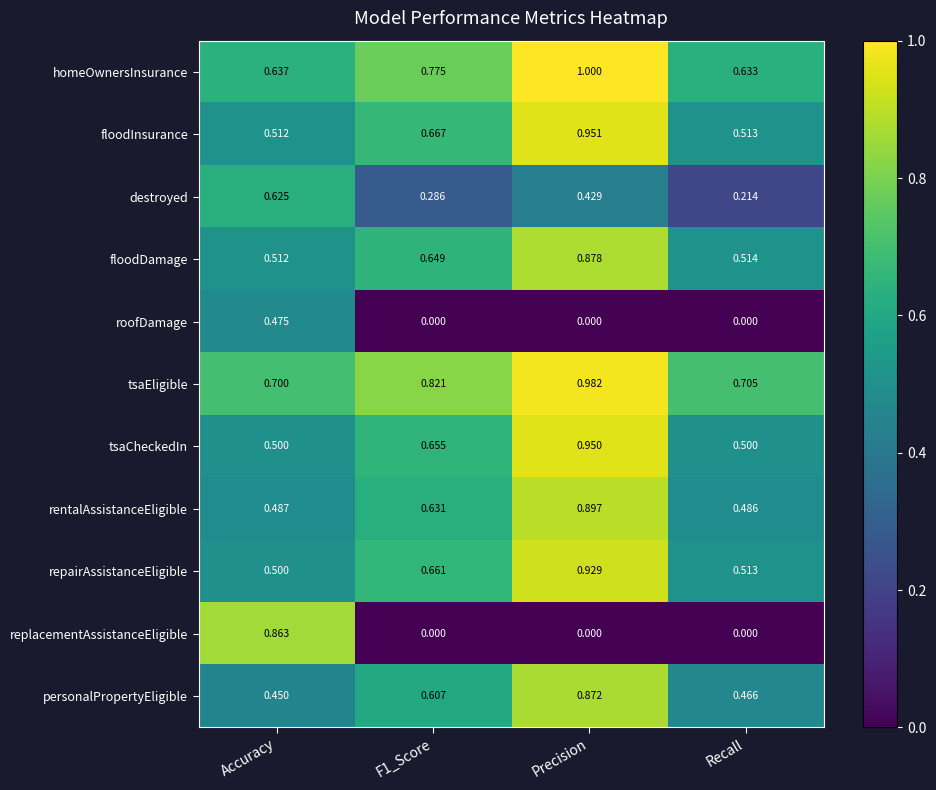

Is the value of tsaCheckedIn at Recall greater than the value of floodInsurance at Accuracy?

No